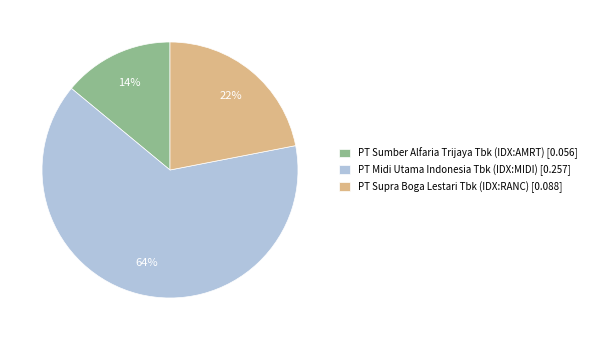

Do PT Supra Boga Lestari Tbk (IDX:RANC) and PT Sumber Alfaria Trijaya Tbk (IDX:AMRT) together represent more than half of the pie?

No